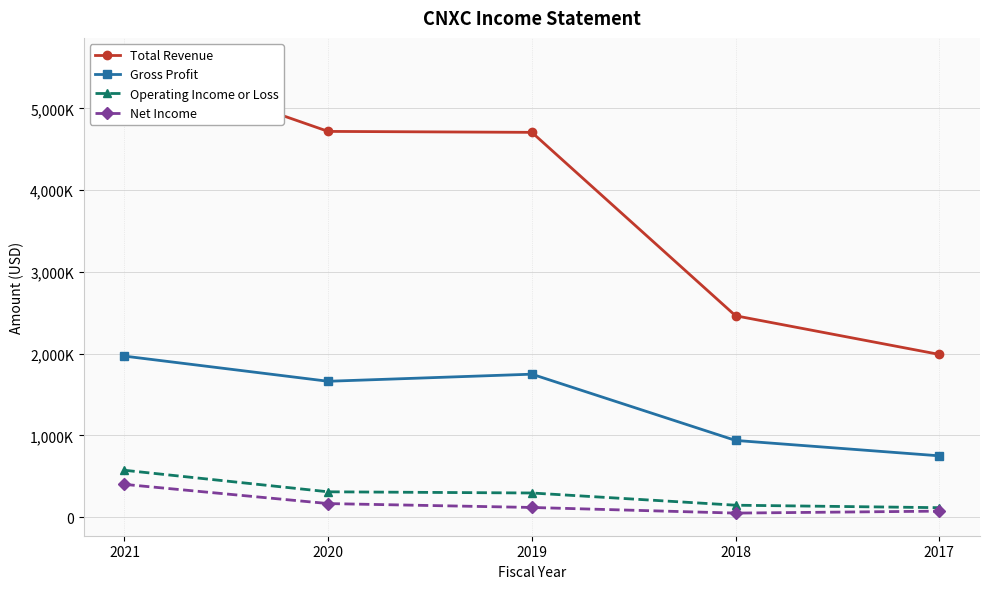

What is the value of the Gross Profit point at the 5th from the left?

749200